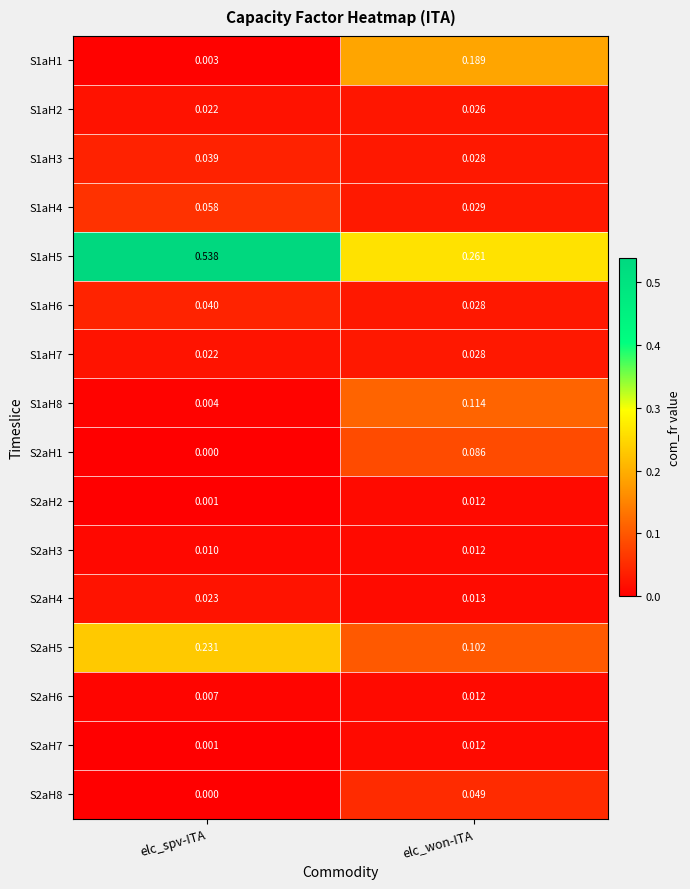

At which category is the sum across all series the highest?

elc_won-ITA